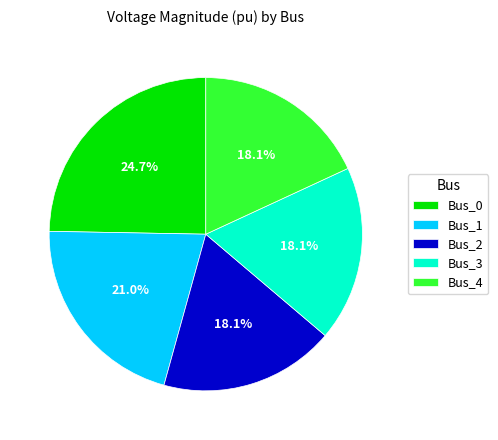

What portion of the pie excludes Bus_2?

81.9%